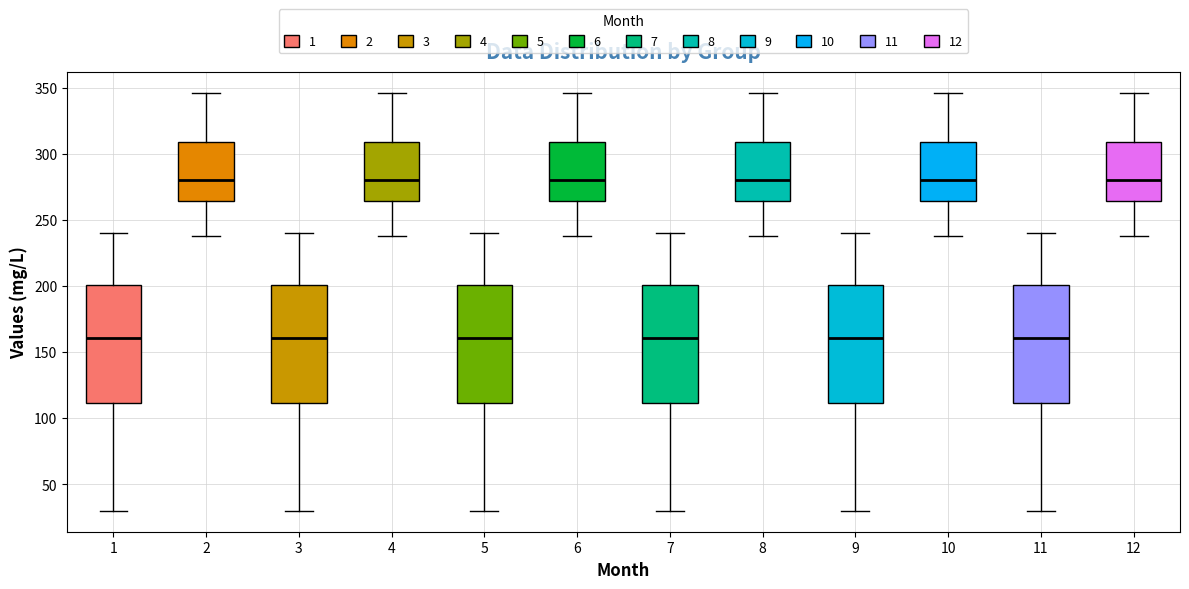

Reading left to right, transcribe this box plot: for each box, give where its median line is, the range the box spans, and where its two whiskers end, as read against the y-axis. The values are not printed on the chart, so give them approximately, as read against the axis.

1: median 160, box 110 to 200, whiskers 30 to 240
2: median 280, box 265 to 310, whiskers 240 to 345
3: median 160, box 110 to 200, whiskers 30 to 240
4: median 280, box 265 to 310, whiskers 240 to 345
5: median 160, box 110 to 200, whiskers 30 to 240
6: median 280, box 265 to 310, whiskers 240 to 345
7: median 160, box 110 to 200, whiskers 30 to 240
8: median 280, box 265 to 310, whiskers 240 to 345
9: median 160, box 110 to 200, whiskers 30 to 240
10: median 280, box 265 to 310, whiskers 240 to 345
11: median 160, box 110 to 200, whiskers 30 to 240
12: median 280, box 265 to 310, whiskers 240 to 345